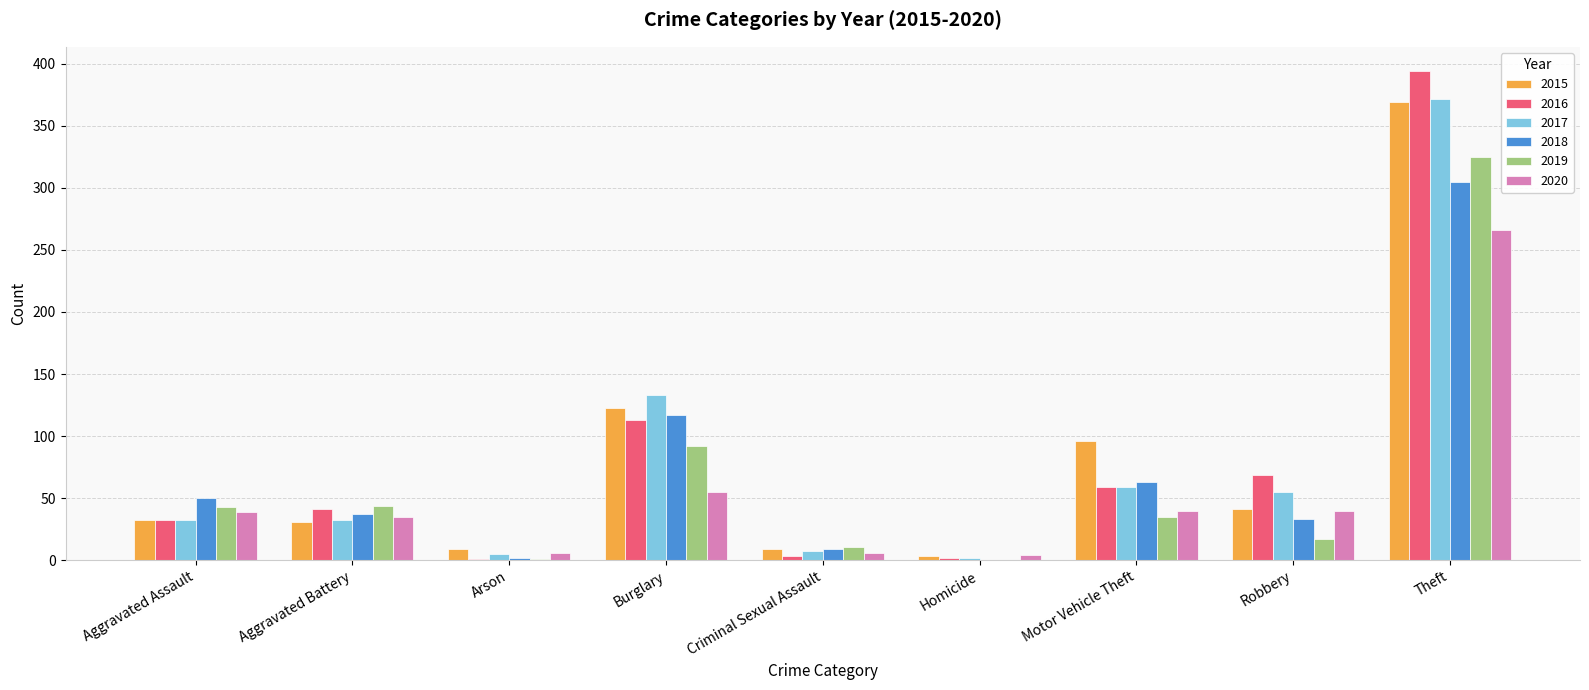

At which category is the sum across all series the highest?

Theft